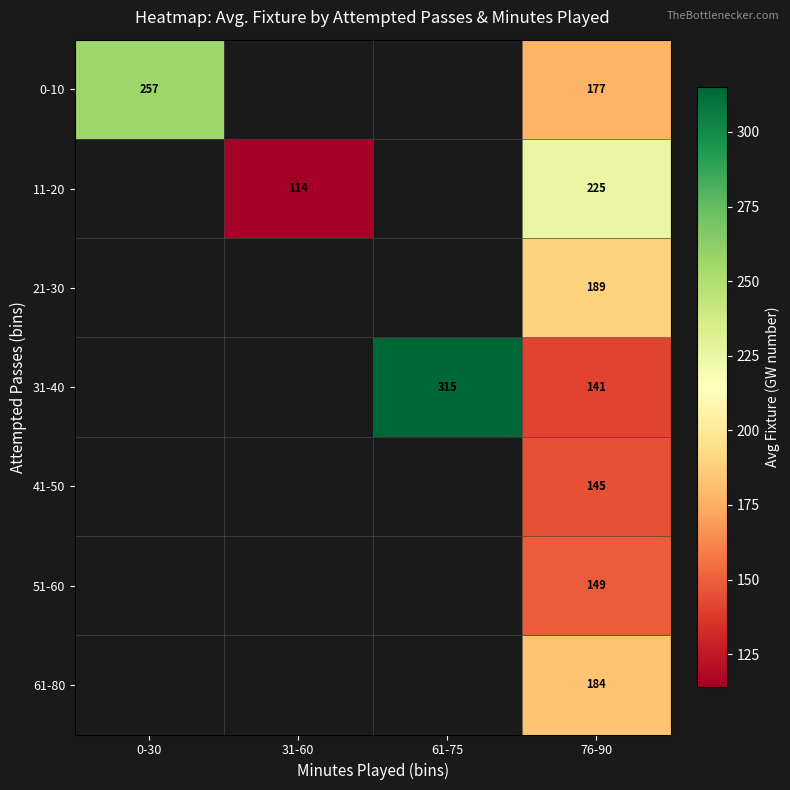

Is it true that 61-80 equals 120.5 at 76-90?

False